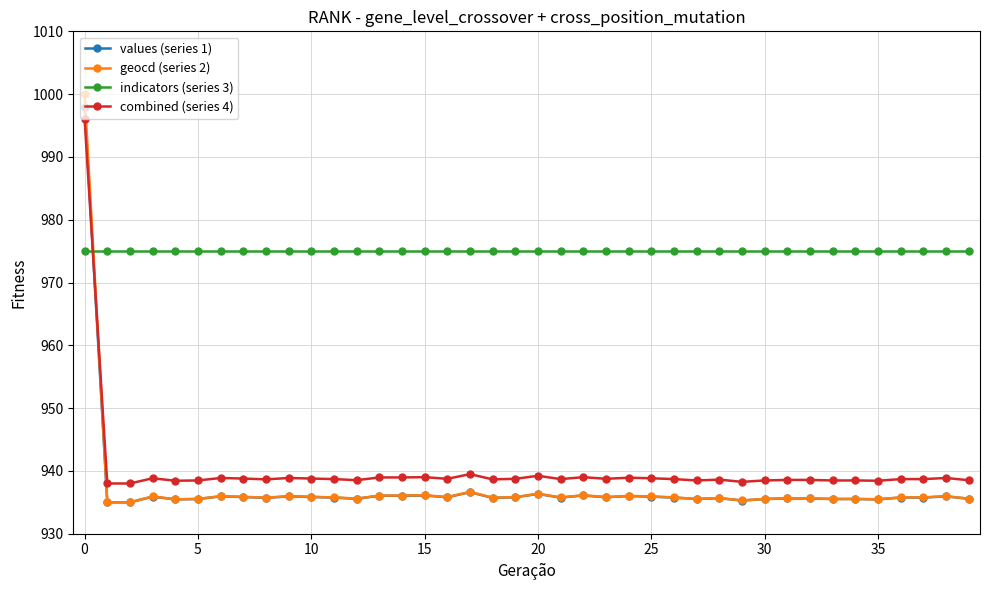

Does the chart have visible grid lines?

Yes